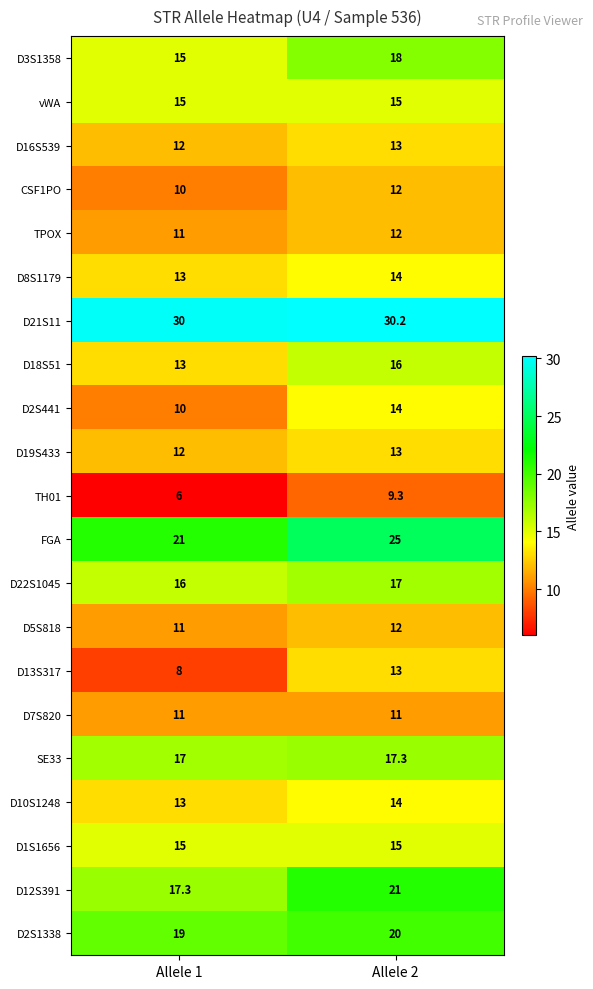

What is the sum of all D16S539 values?

25.0